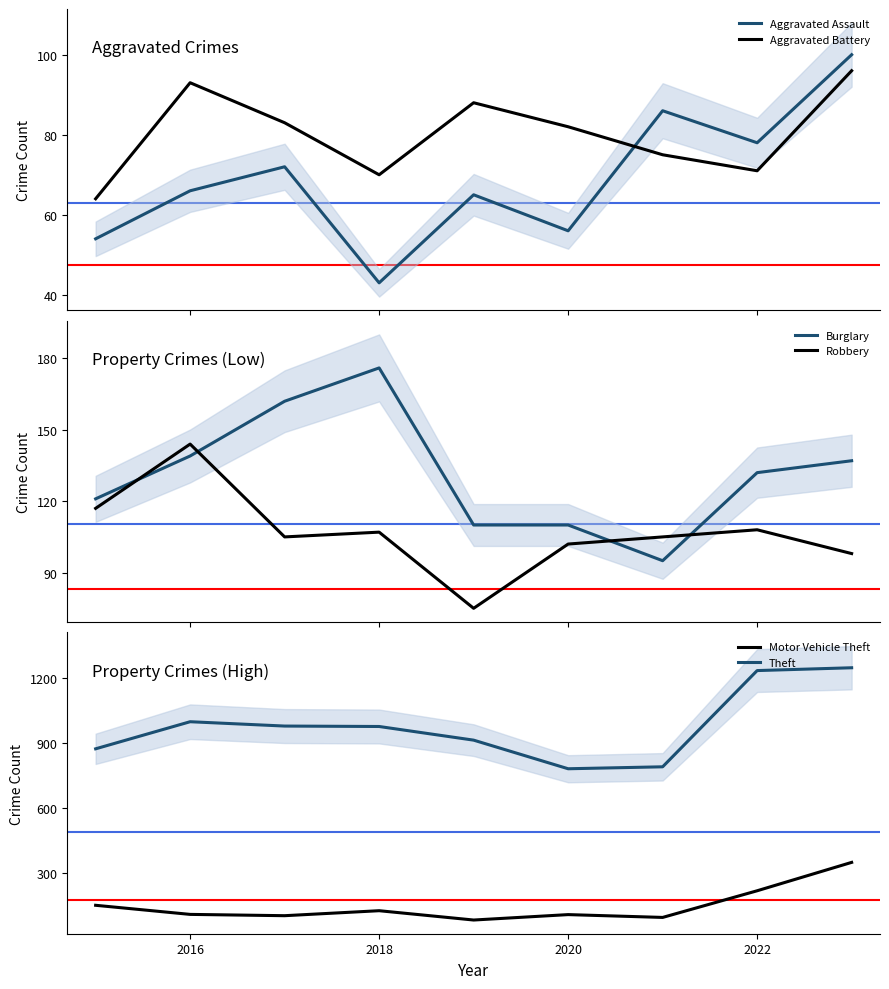

True or false: Theft and Motor Vehicle Theft intersect in this chart.

False